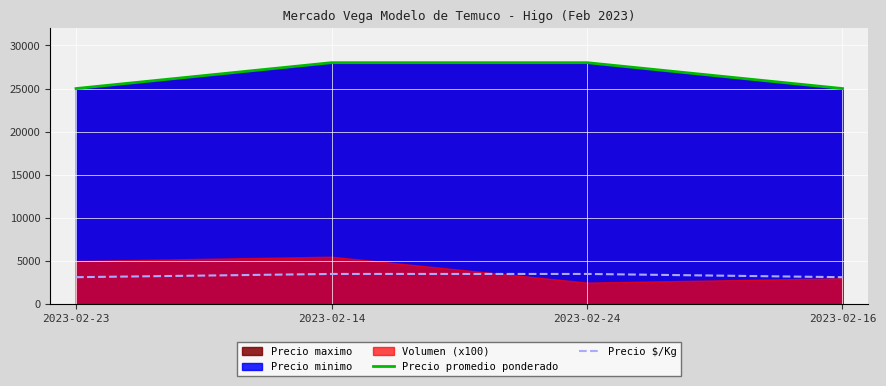

True or false: Precio promedio ponderado and Precio $/Kg intersect in this chart.

False